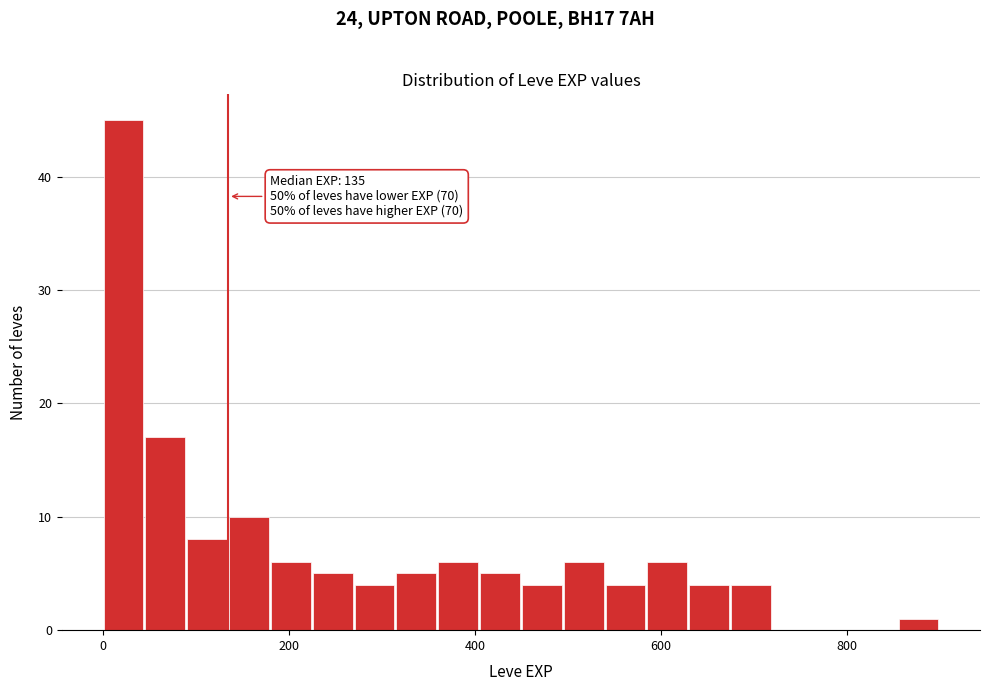

Read against the x-axis, roughly where is the centre of the tallest bar?

20